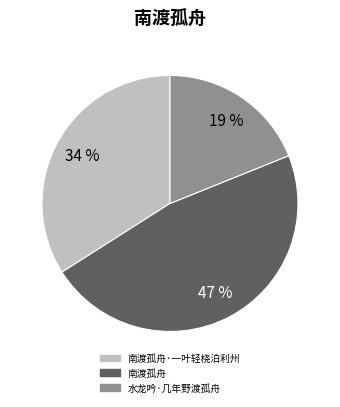

To the nearest percent, what is the difference between the largest and smallest slice percentages?

28%